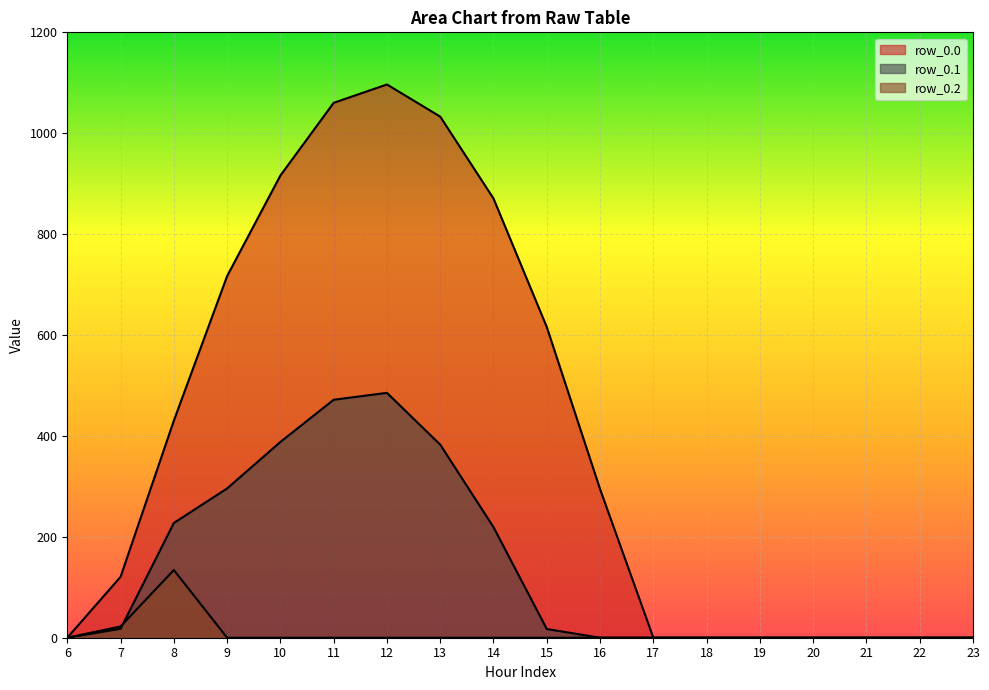

At which label does row_0.0 first exceed 294?

8